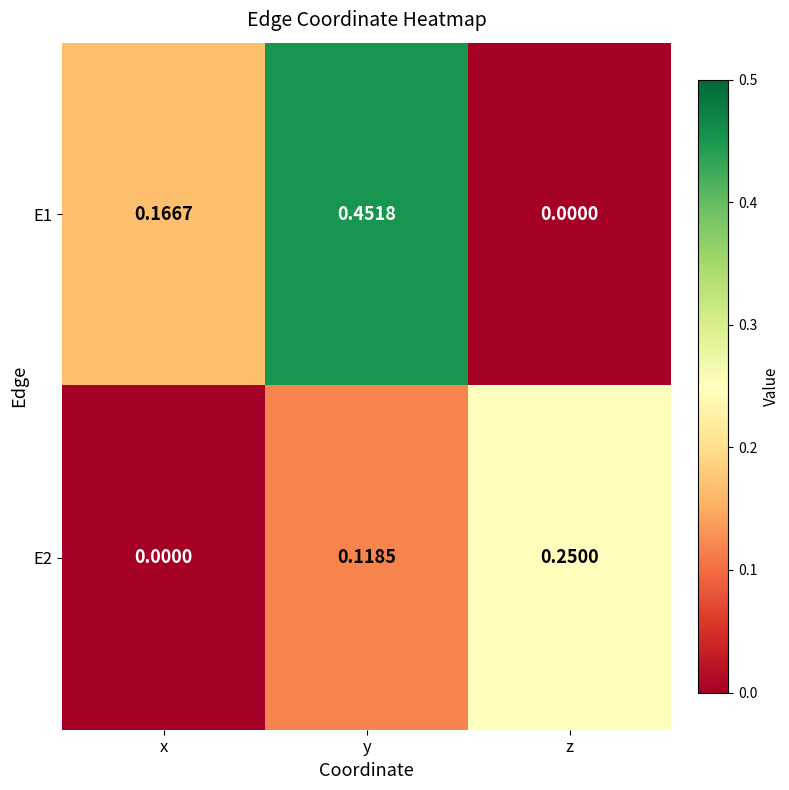

At which category is the sum across all series the highest?

y